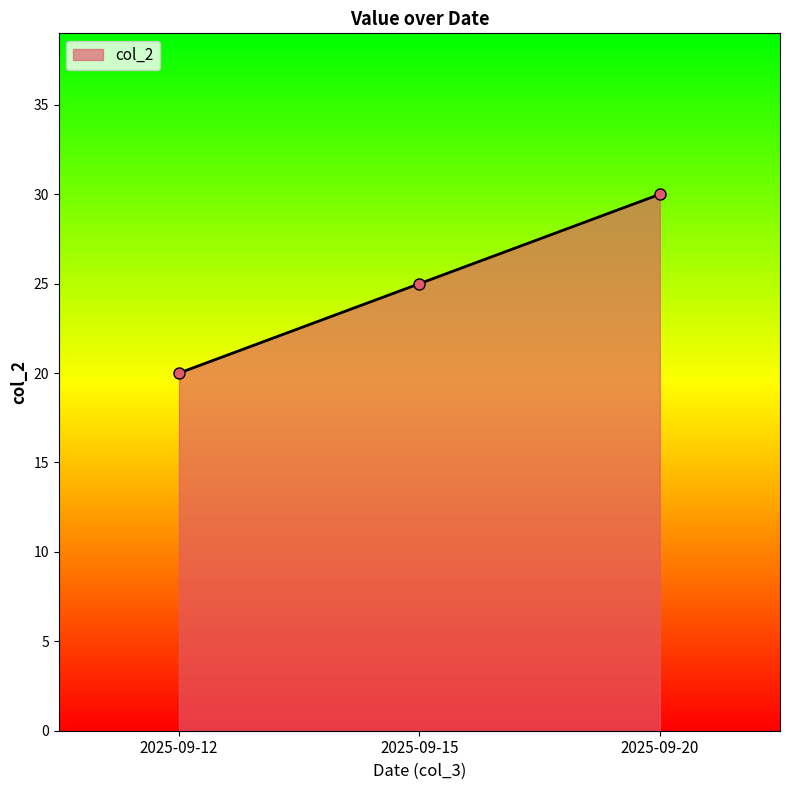

What is the average value?

25